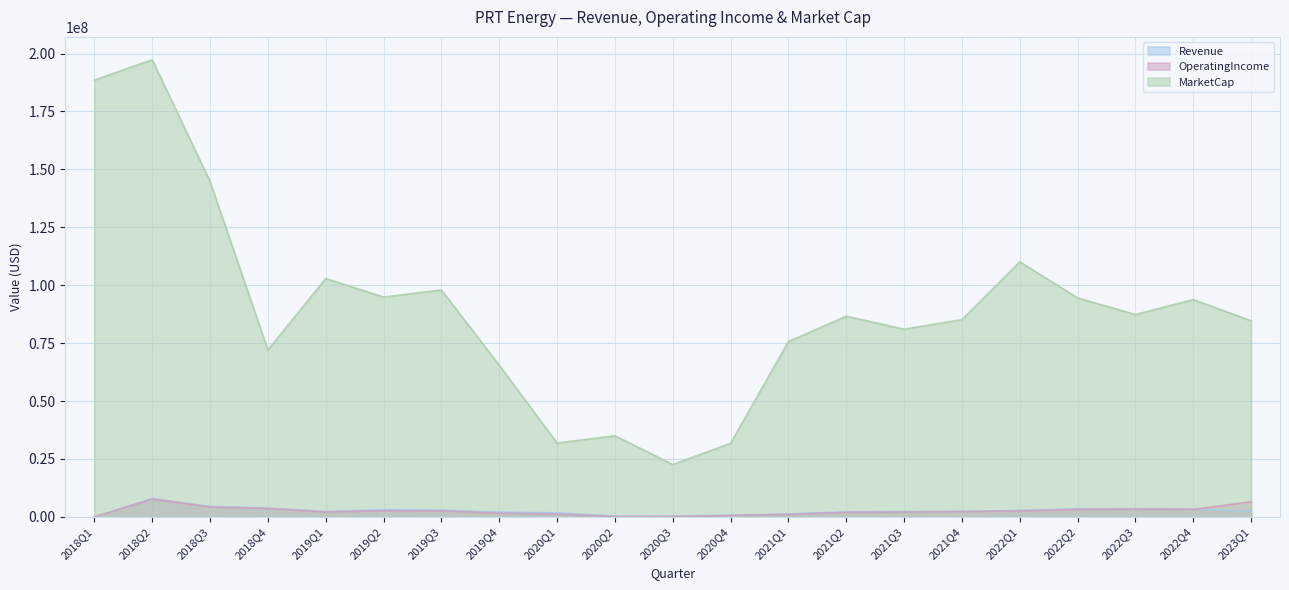

What is the label of the 19th point from the left?

2022Q3